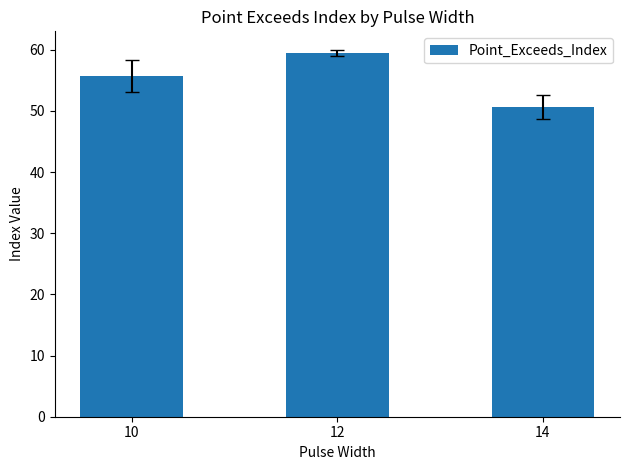

How many data points are less than 55?

1